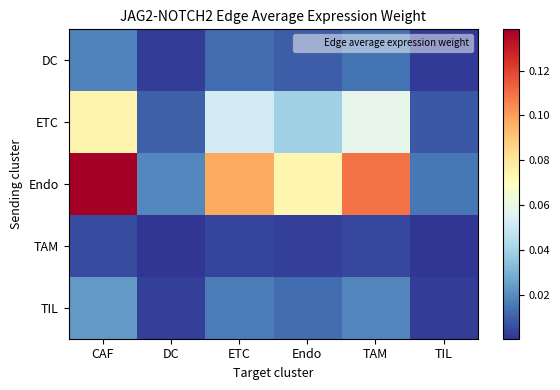

At how many categories does at least one series exceed 0?

6